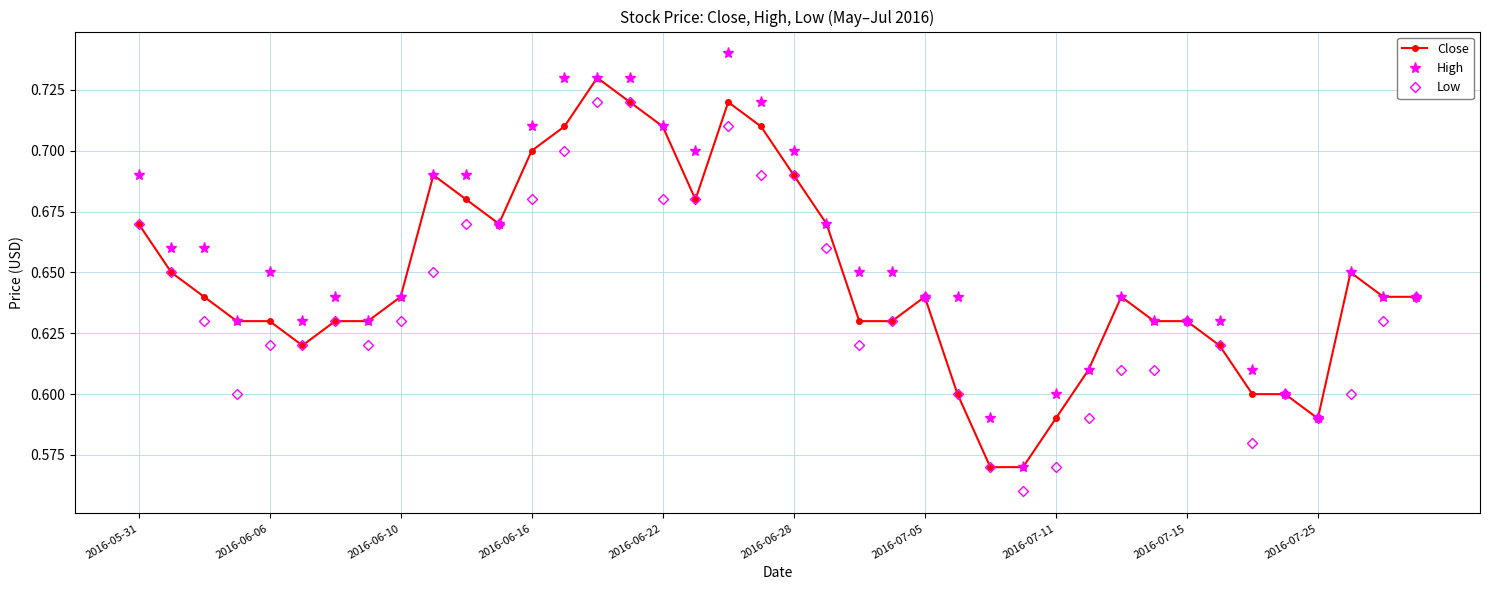

At how many categories does at least one series exceed 0?

40